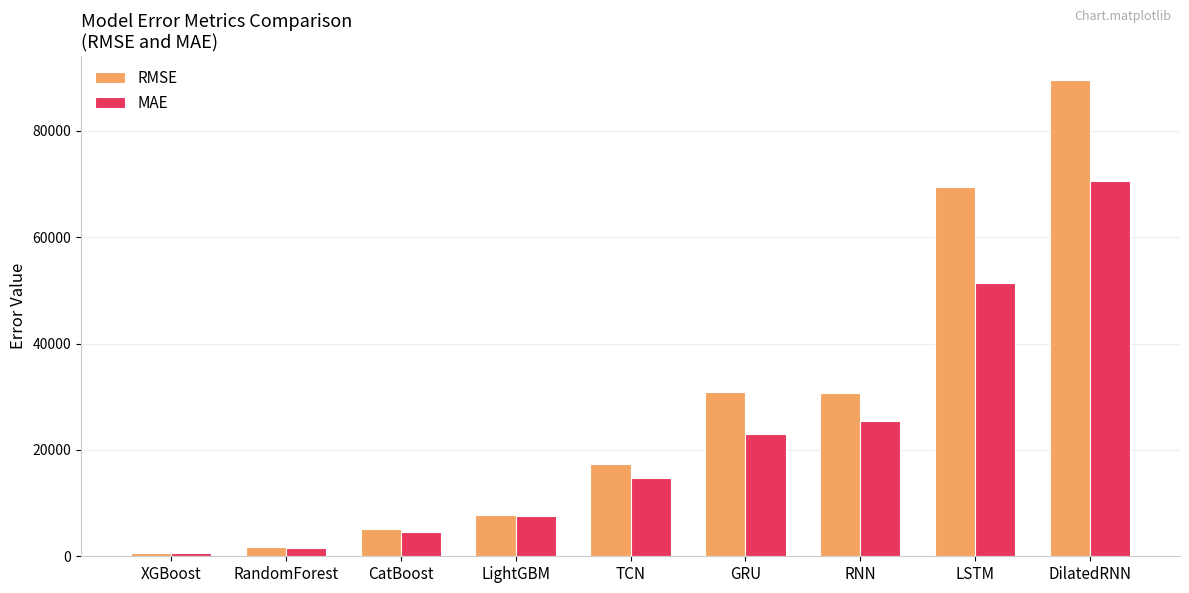

At which label does MAE reach its peak?

DilatedRNN